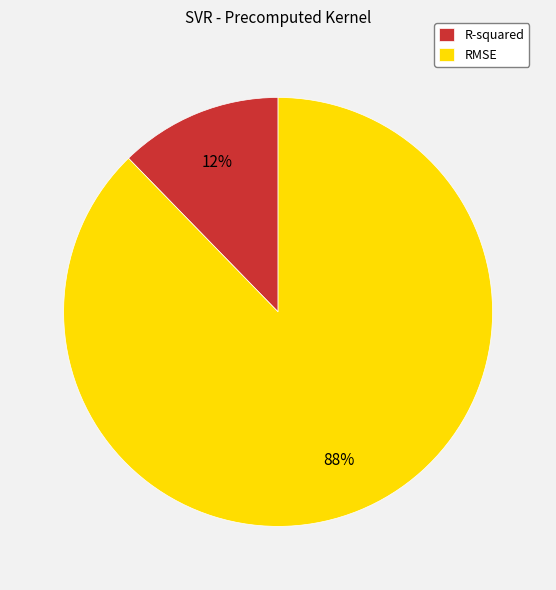

To the nearest percent, what percentage of the pie is RMSE?

88%